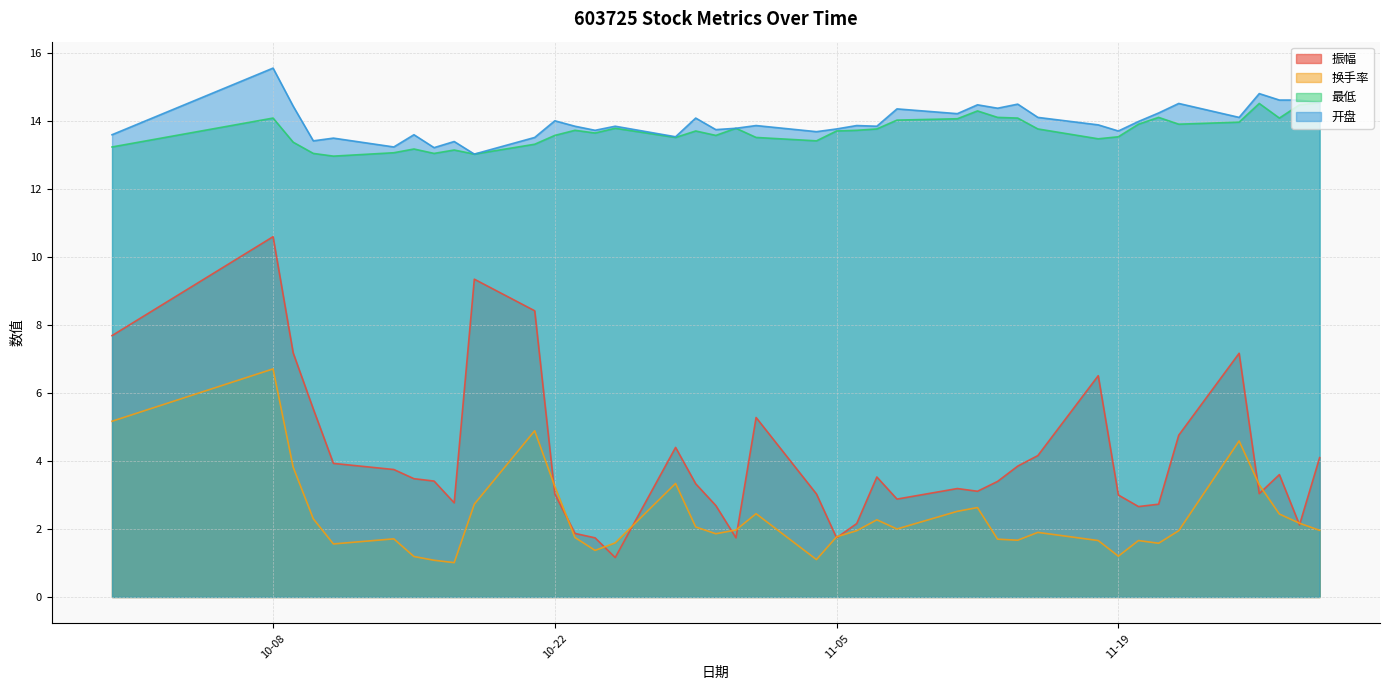

How many data points in 振幅 are less than 3?

12